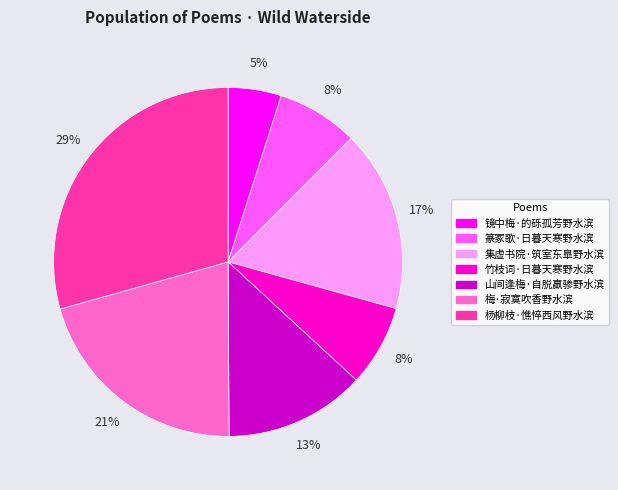

Which has a higher value, 集虚书院·筑室东臯野水滨 or 梅·寂寞吹香野水滨?

梅·寂寞吹香野水滨